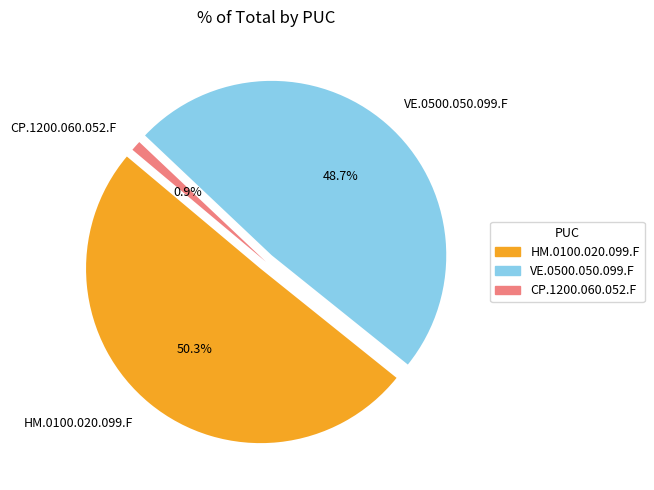

To the nearest percent, what is the difference between the HM.0100.020.099.F and CP.1200.060.052.F slice percentages?

49%